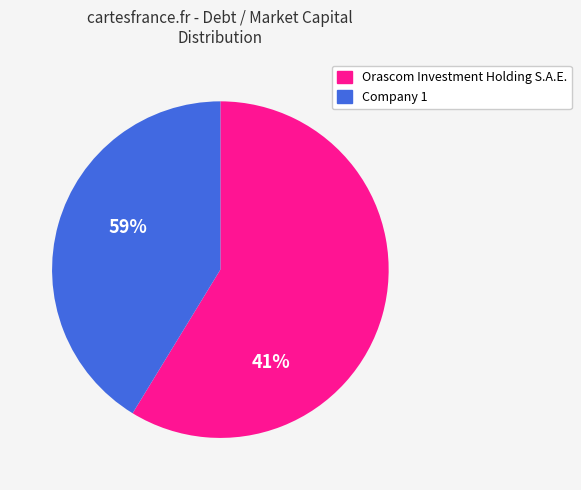

What is the largest slice in the pie chart?

Orascom Investment Holding S.A.E.